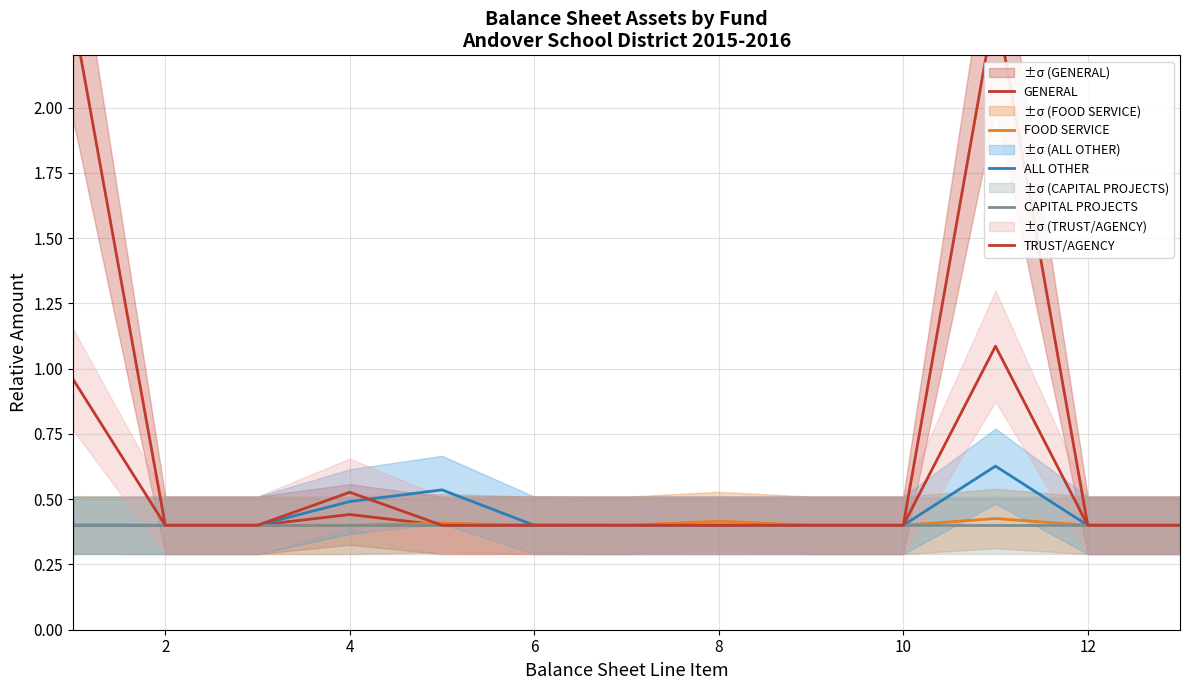

Which series has the widest spread of values?

GENERAL